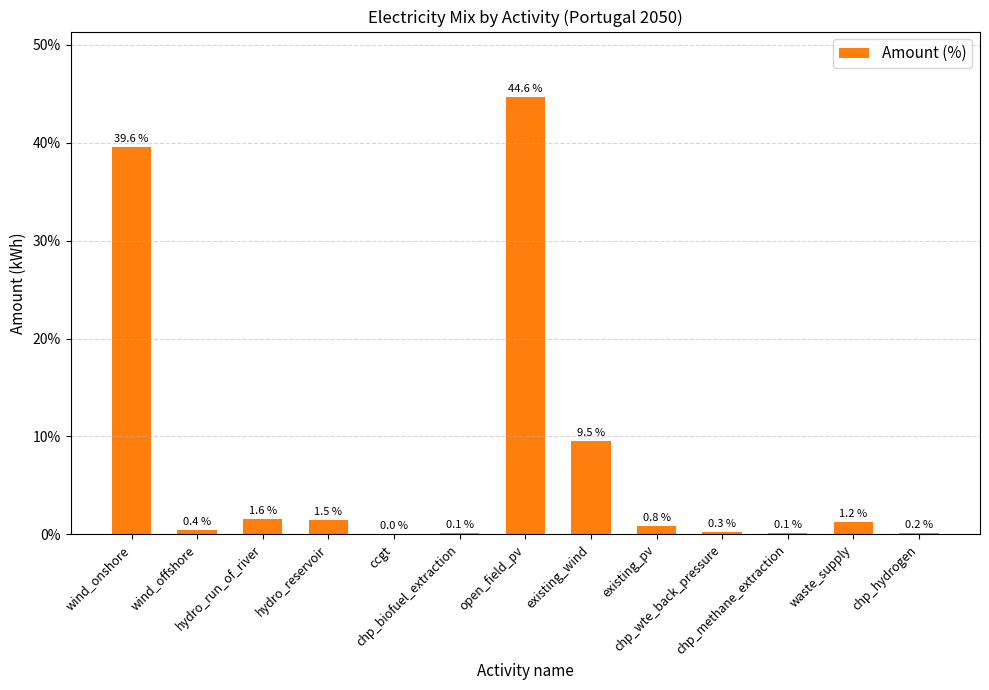

What is the sum of all values?

100.0